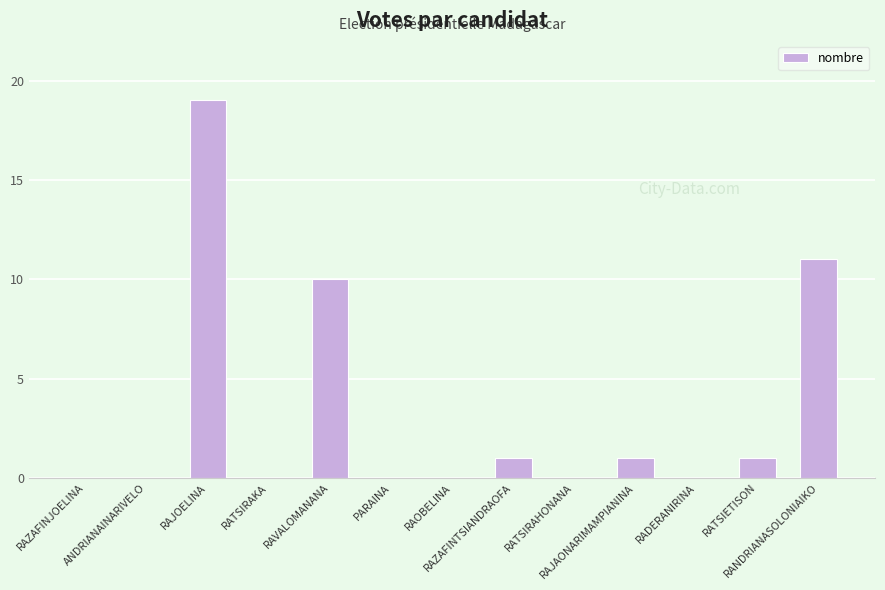

What is the change in value from RAZAFINJOELINA to RANDRIANASOLONIAIKO?

+11